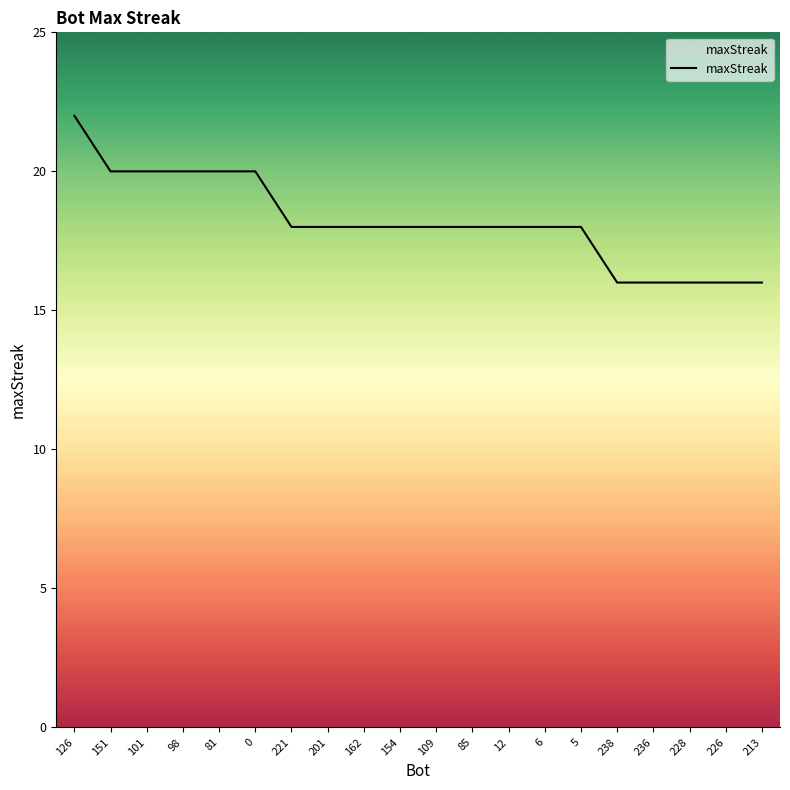

What is the average value?

18